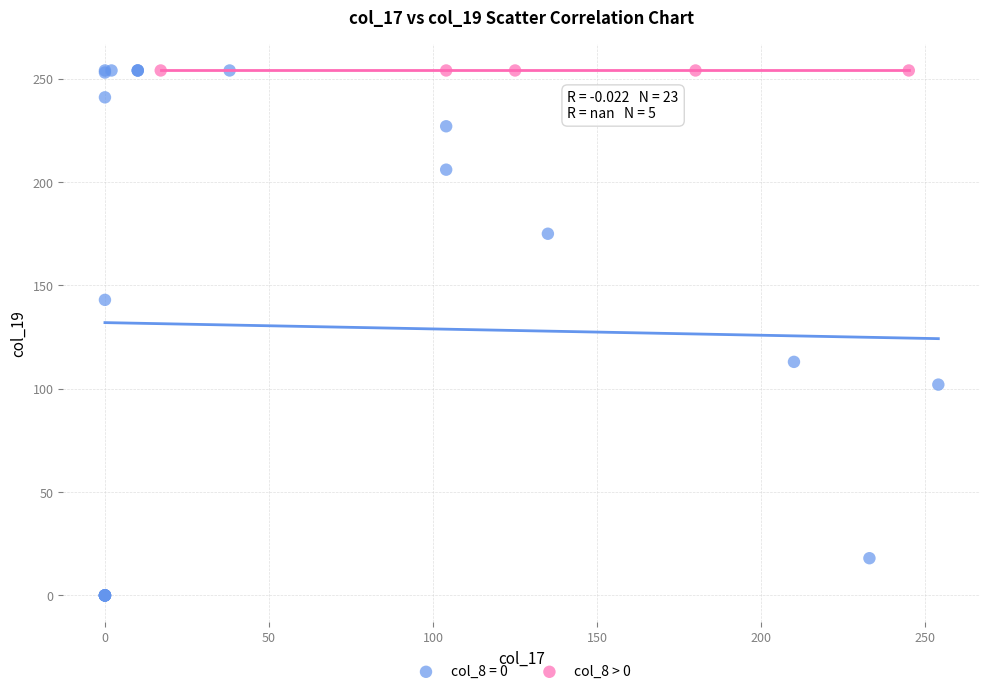

Which series contains the lowest Y value?

col_8 = 0